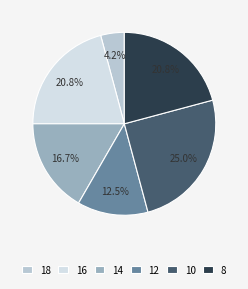

Approximately how many times larger is the value at 16 compared to 12?

1.7